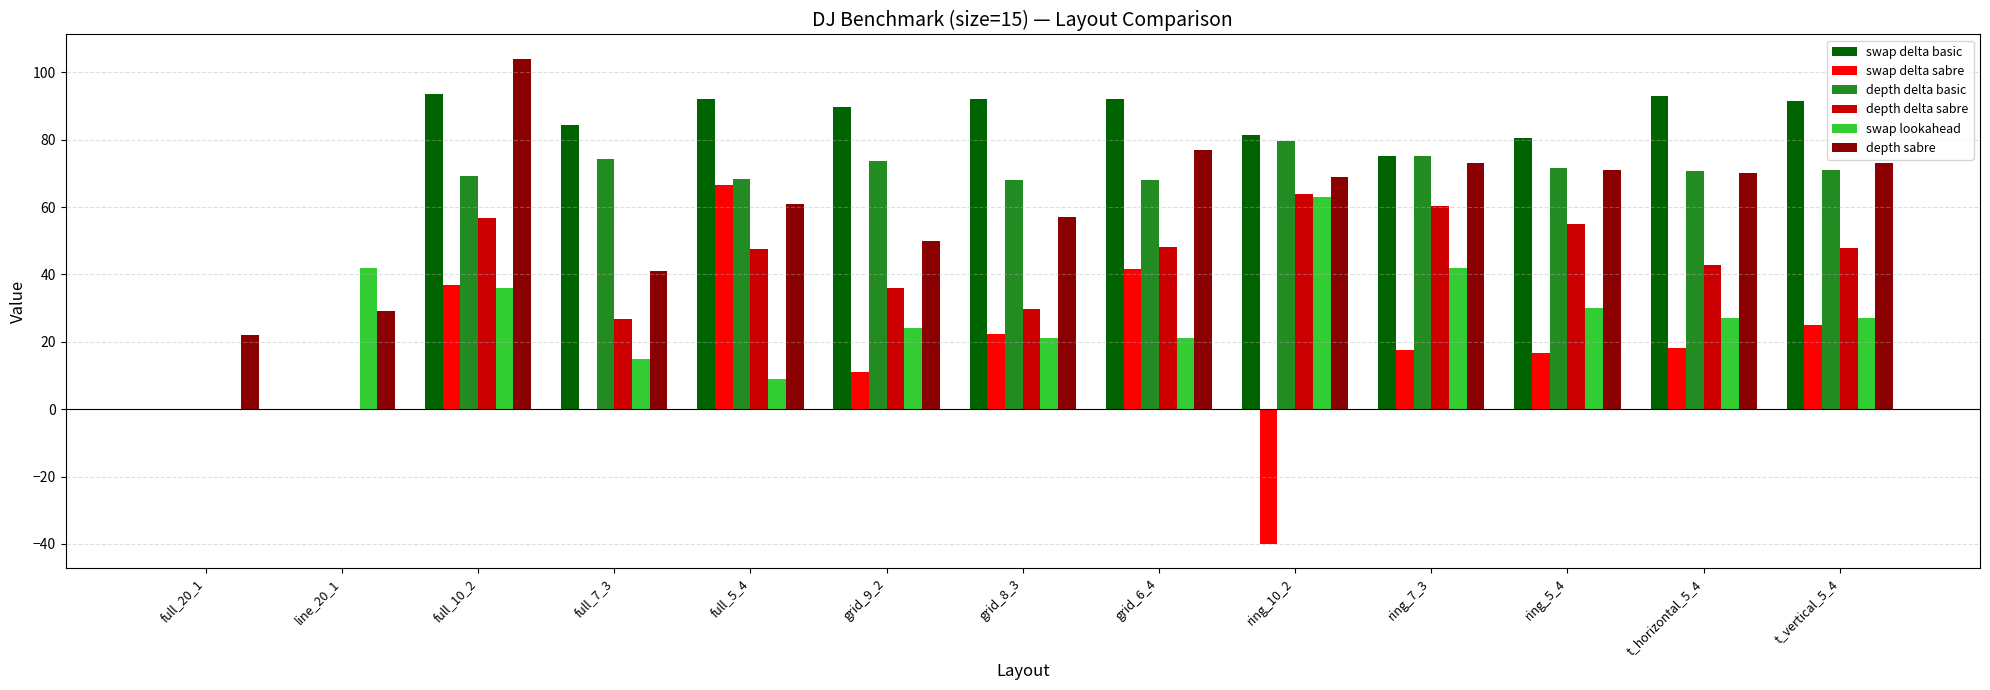

The value of swap delta basic at t_vertical_5_4 is 91.5. True or false?

True